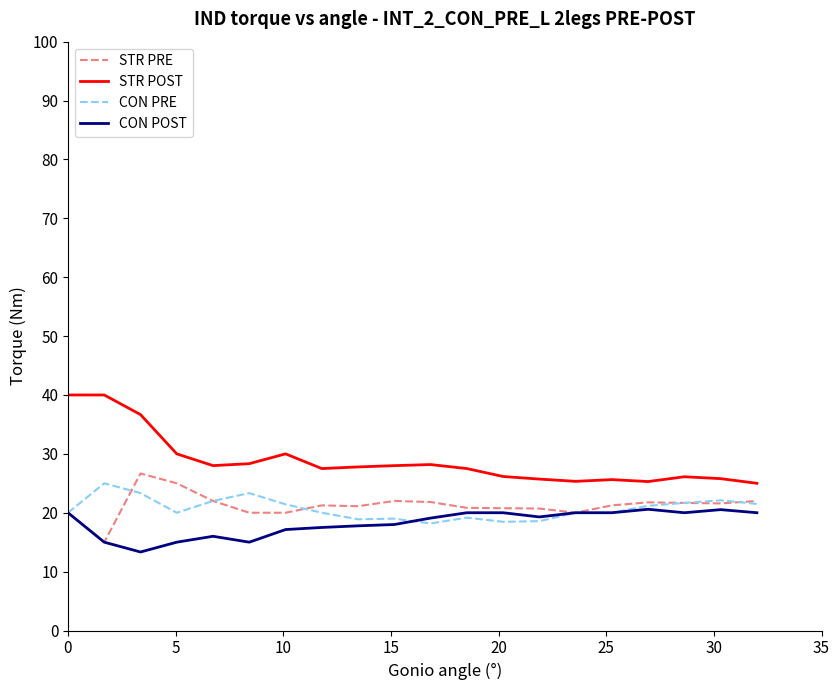

Does the chart have visible grid lines?

No